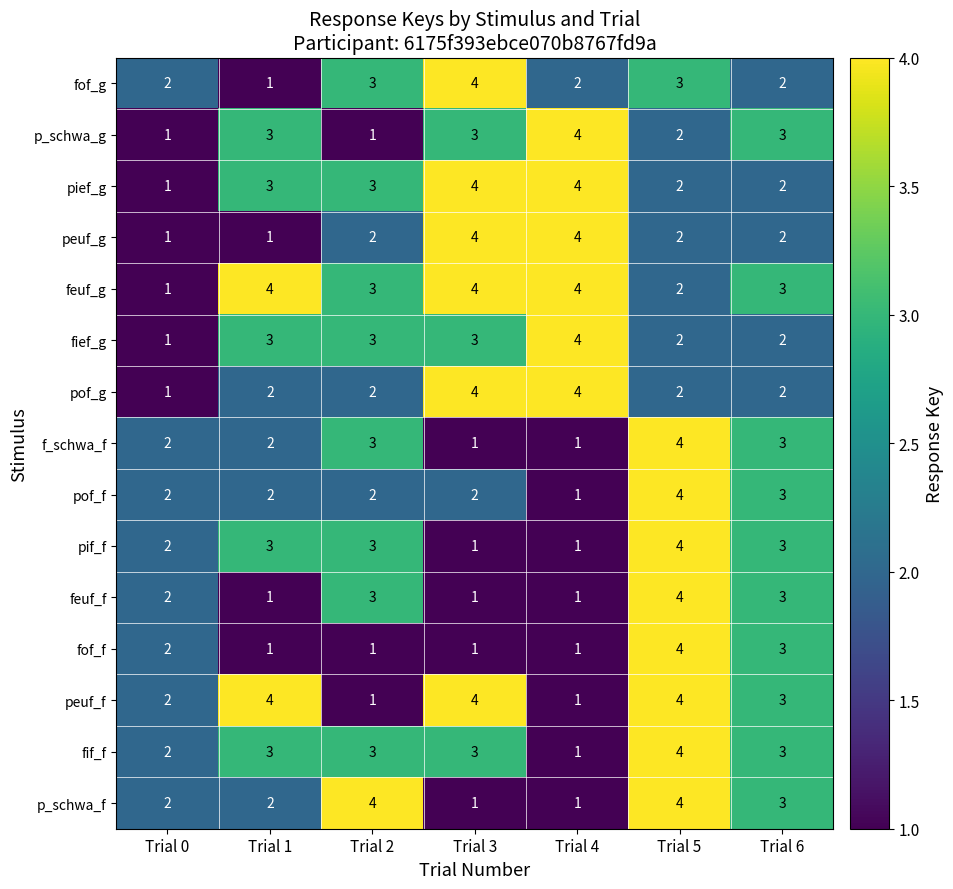

What is the sum of the f_schwa_f values at Trial 2 and Trial 4?

4